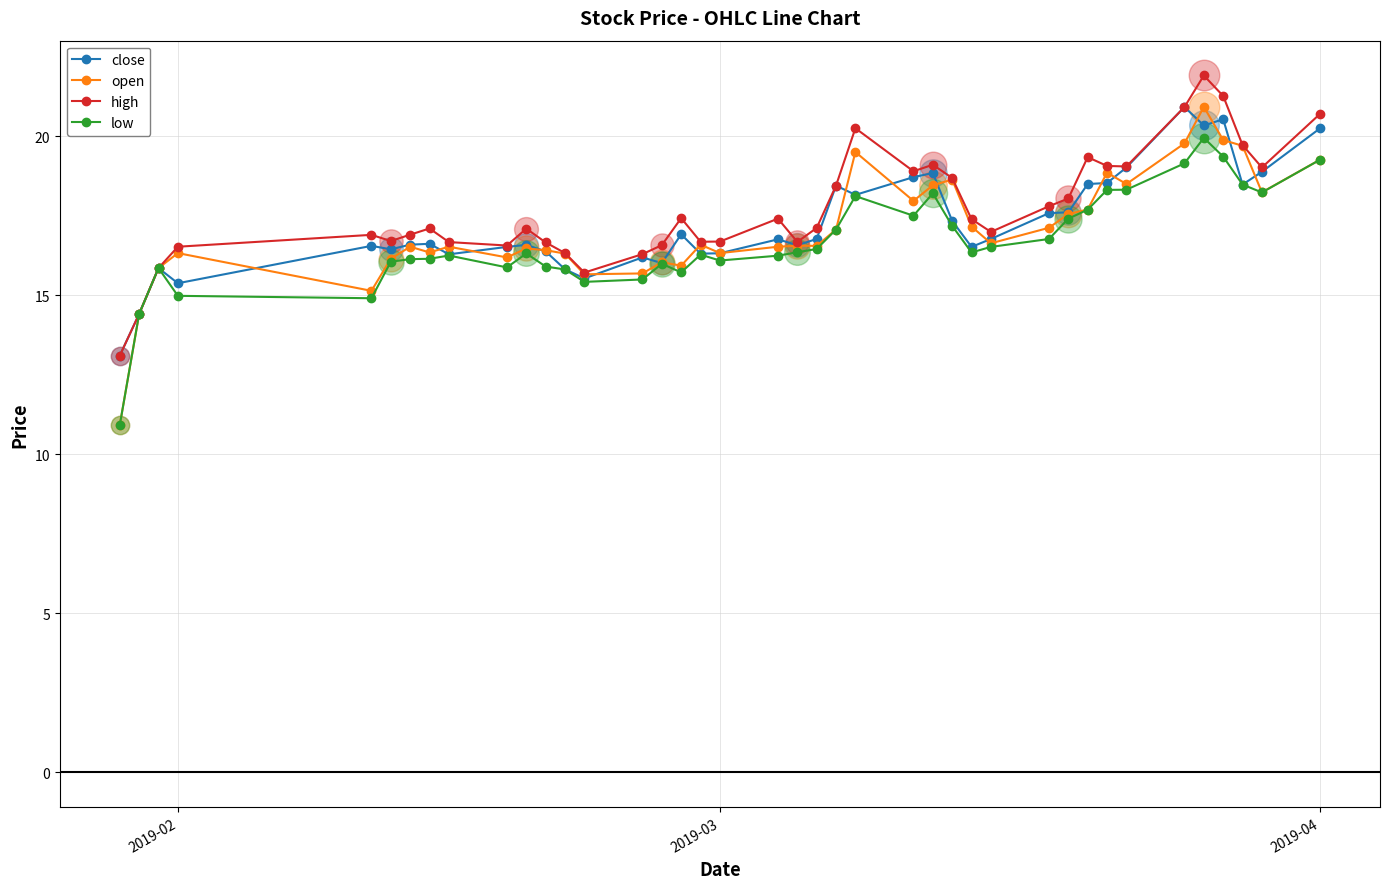

True or false: close has more than 2 interior local peaks.

True